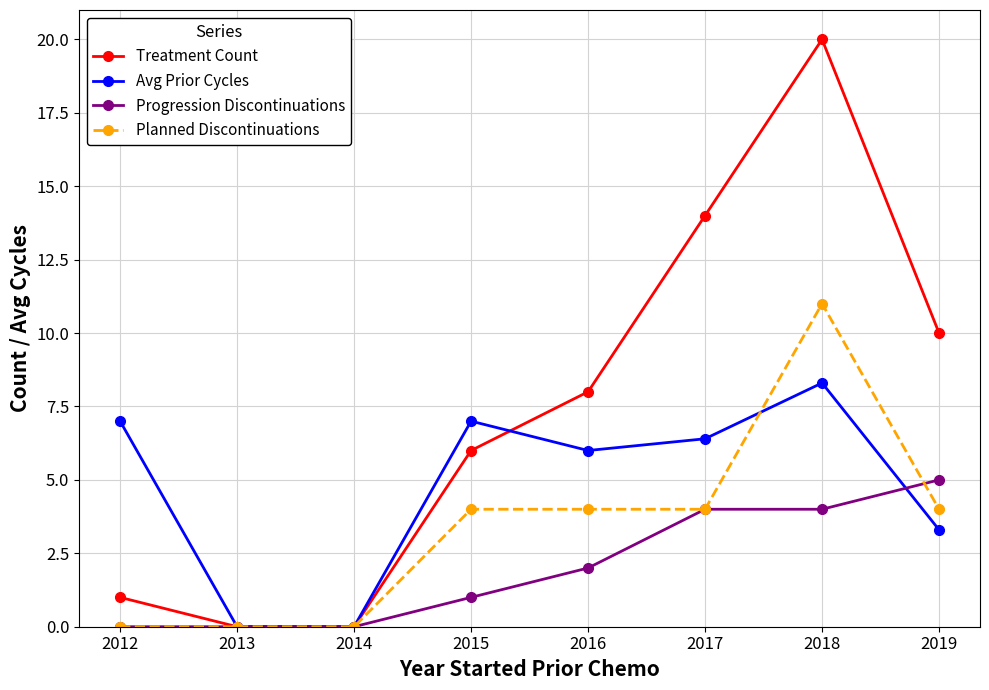

How many interior local peaks does the Avg Prior Cycles series have?

2